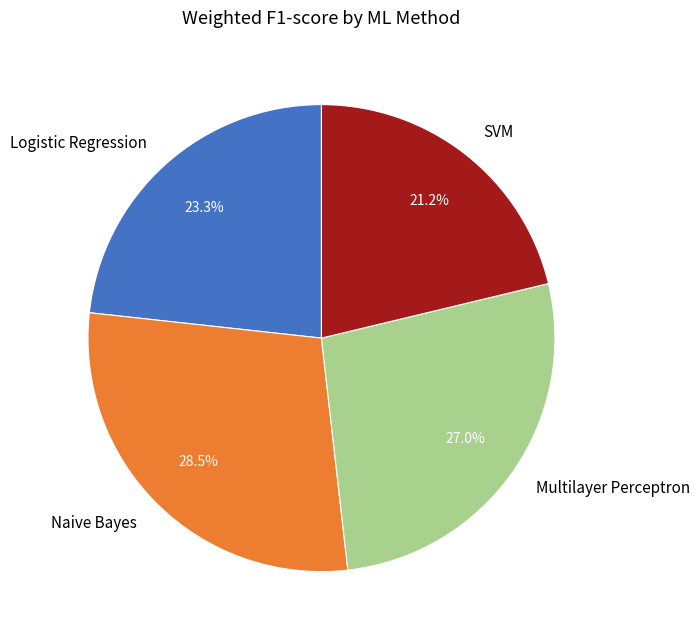

Is the sum of Naive Bayes and Multilayer Perceptron greater than half?

Yes